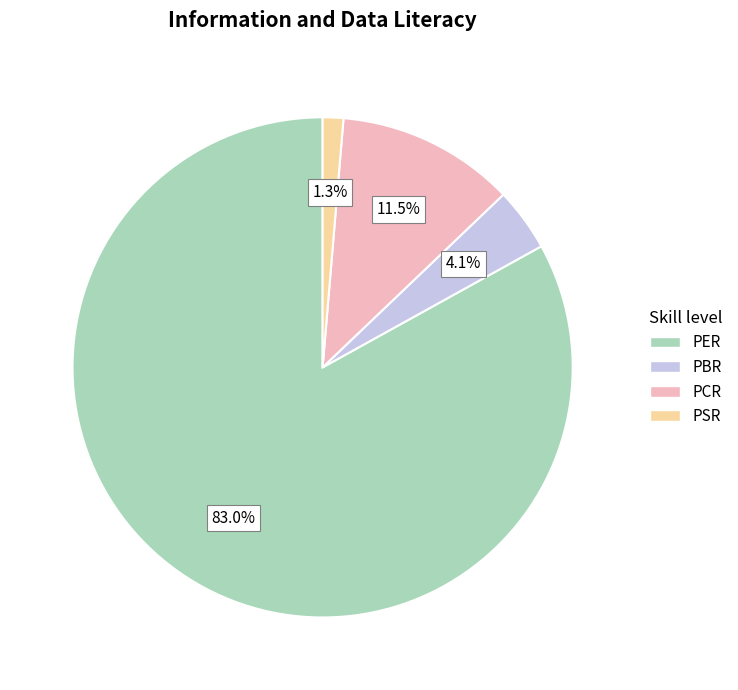

How many segments does this pie chart have?

4